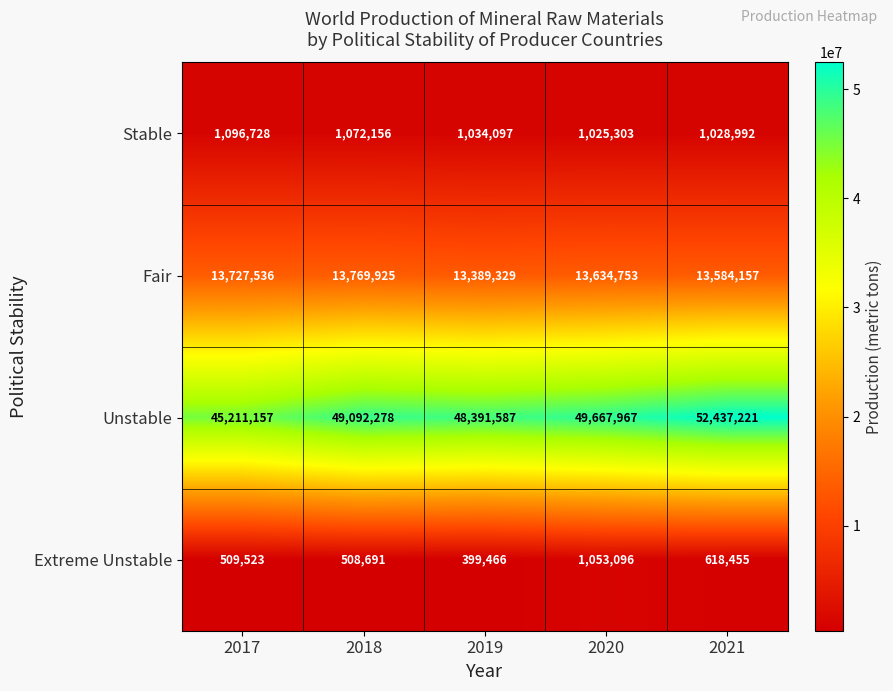

Reading left to right, transcribe all the data shown in this chart.

Stable: 2017=1096728	2018=1072156	2019=1034097	2020=1025303	2021=1028992
Fair: 2017=13727536	2018=13769925	2019=13389329	2020=13634753	2021=13584157
Unstable: 2017=45211157	2018=49092278	2019=48391587	2020=49667967	2021=52437221
Extreme Unstable: 2017=509523	2018=508691	2019=399466	2020=1053096	2021=618455